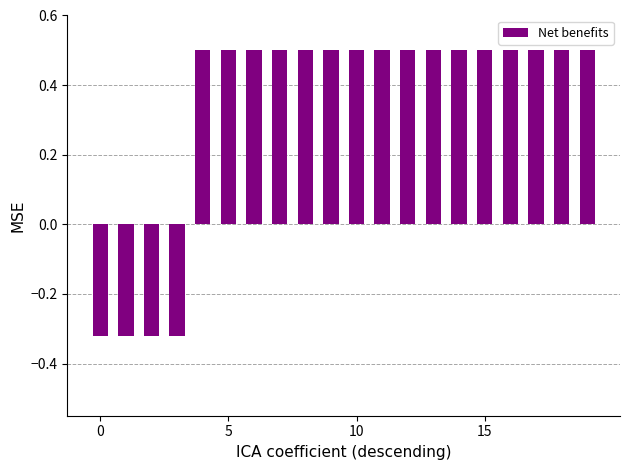

What is the value of the 14th bar from the left?

0.5